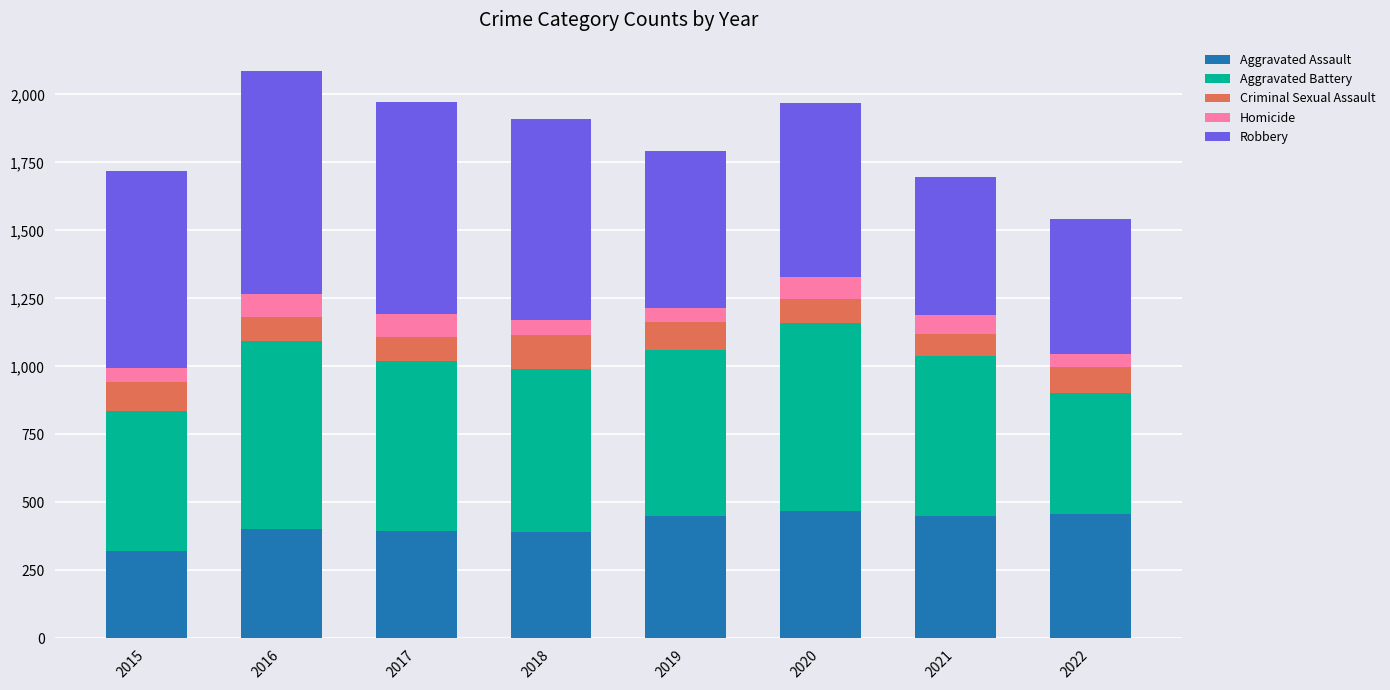

What is the sum of the Aggravated Assault values at 2022 and 2016?

859